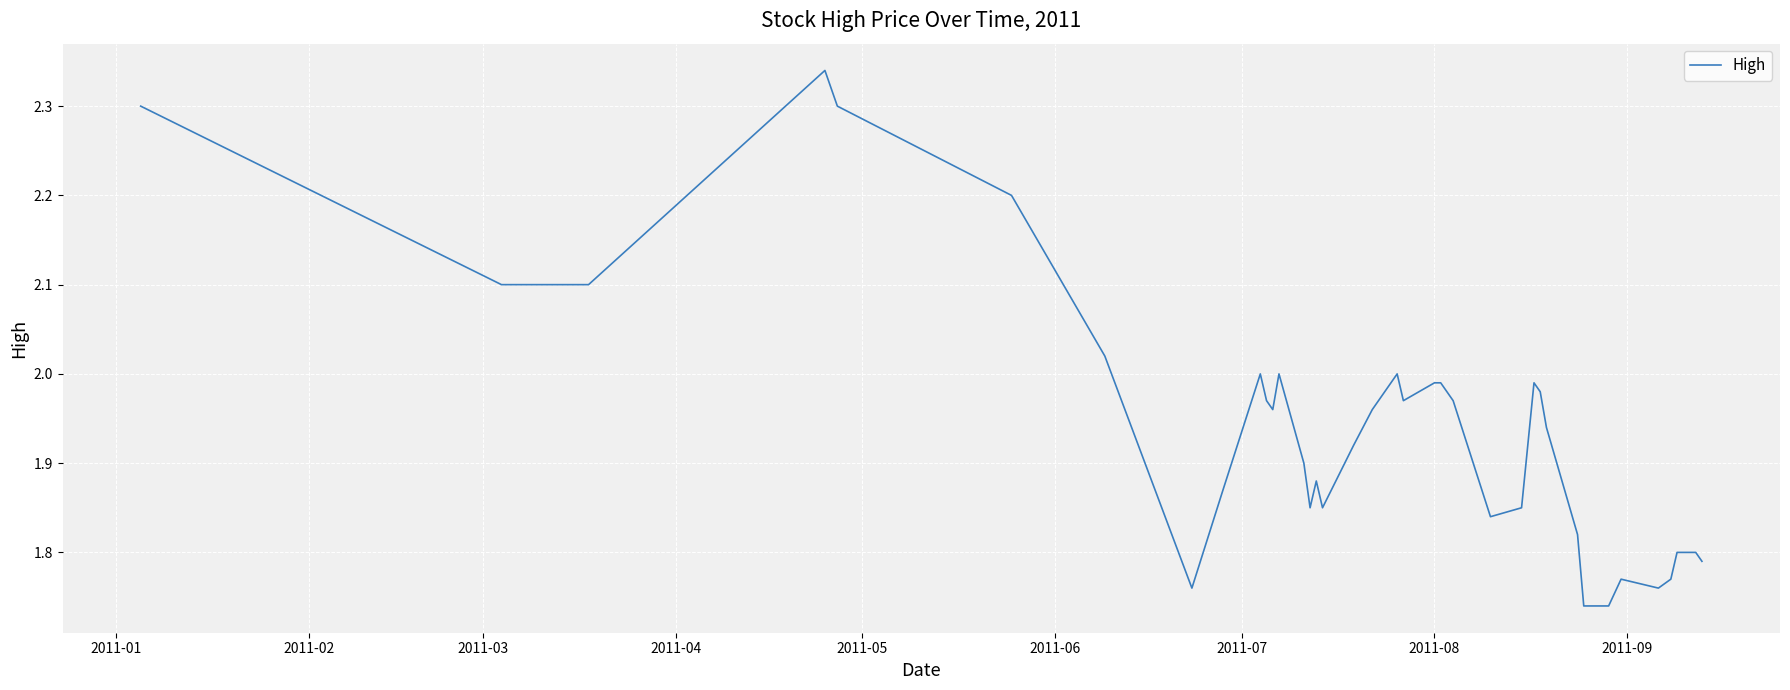

Count the number of categories in the chart.

40